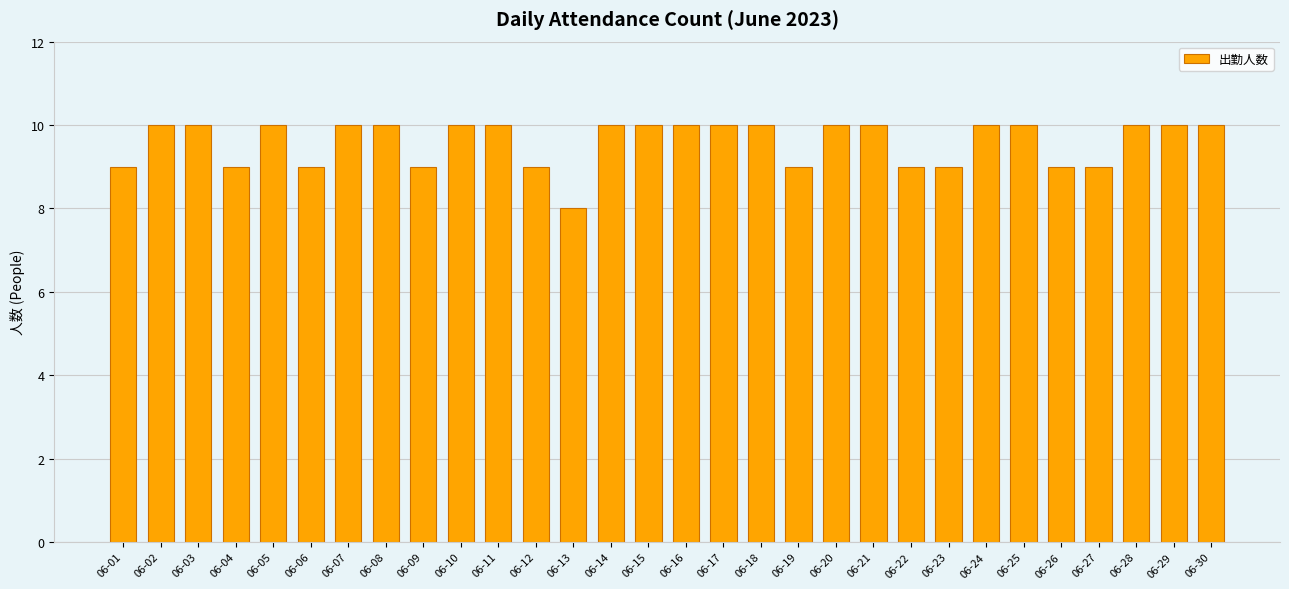

Reading left to right, list all the values displayed in this chart.

9	10	10	9	10	9	10	10	9	10	10	9	8	10	10	10	10	10	9	10	10	9	9	10	10	9	9	10	10	10